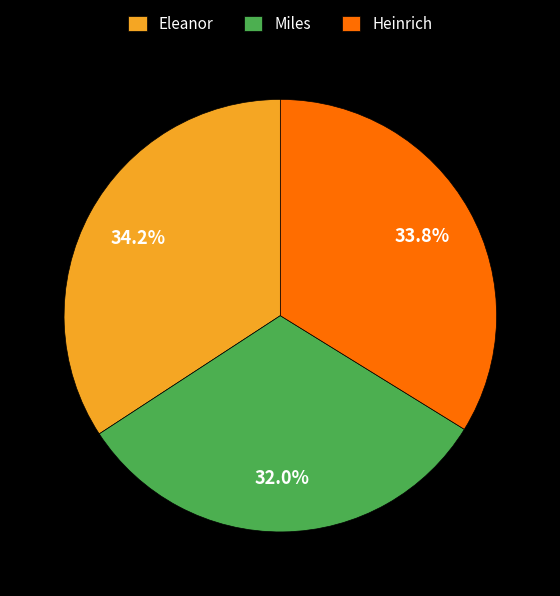

What is the ratio of the value at Eleanor to the value at Heinrich?

1.0